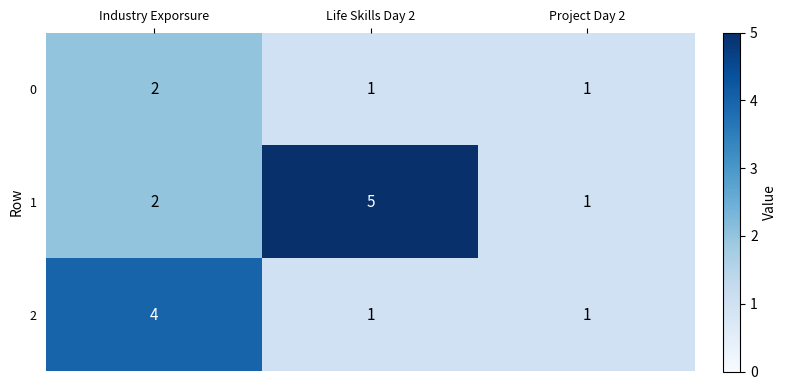

Where is 1 nearest to the value 3?

Industry Exporsure